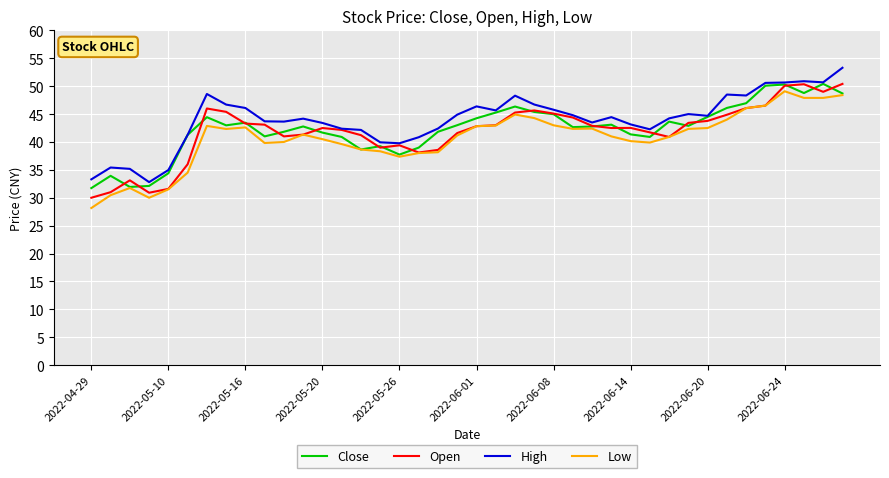

What is the smallest value displayed?

28.2